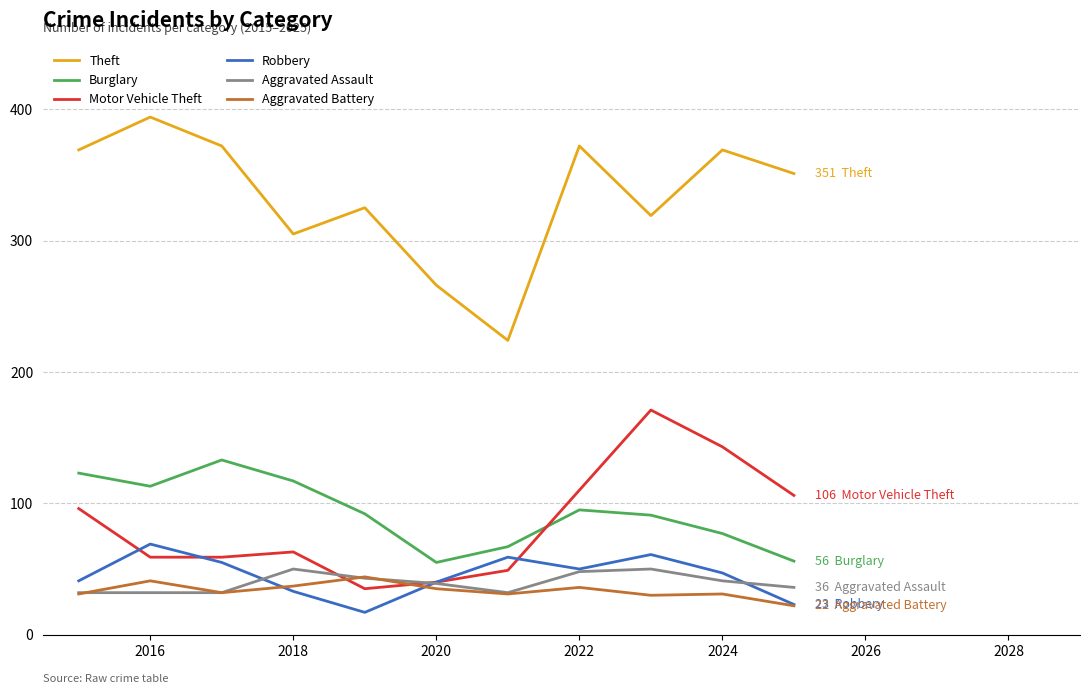

Which series has the largest total across all categories?

Theft